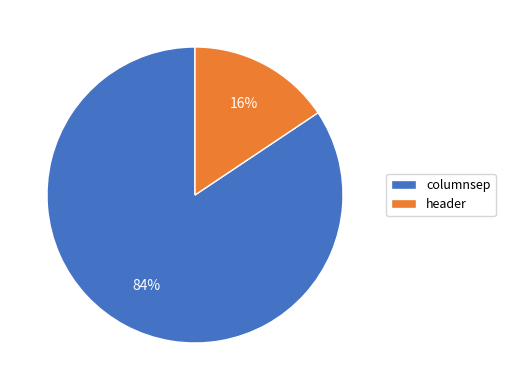

To the nearest percent, what portion does columnsep represent?

84%